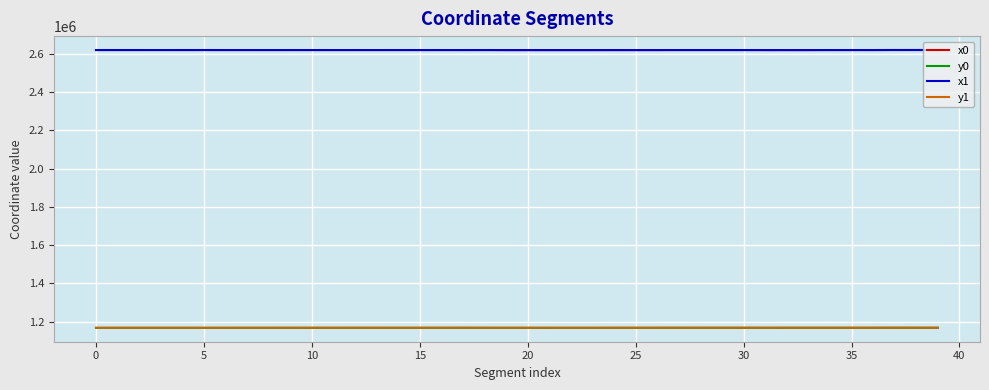

True or false: y0 and x0 intersect in this chart.

False